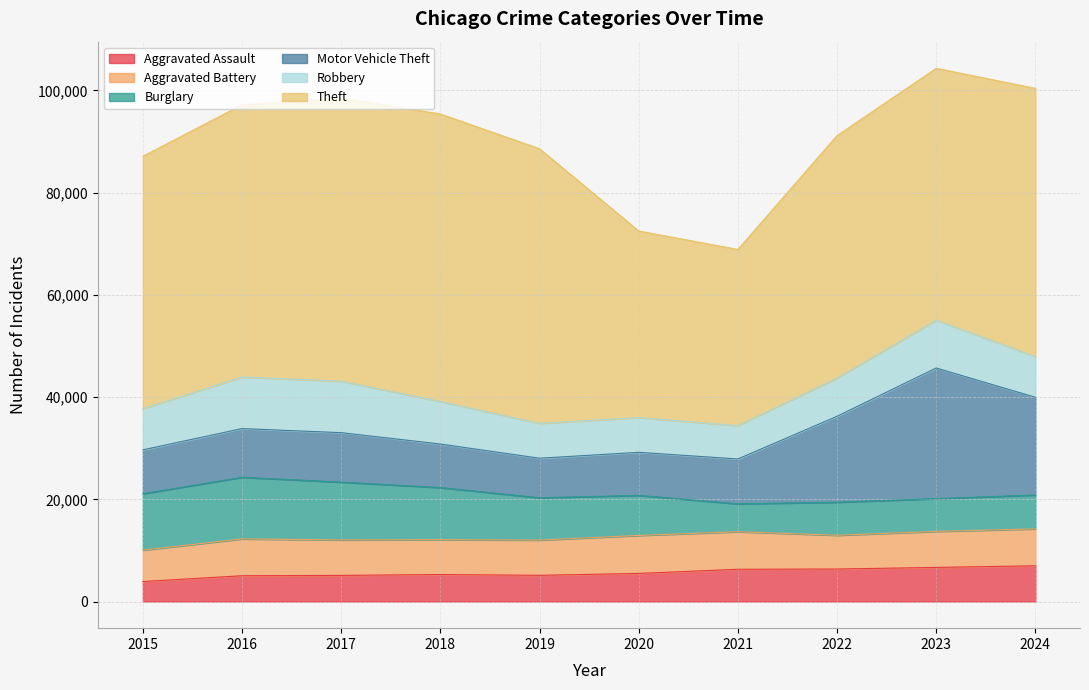

At how many categories does at least one series exceed 7324?

10